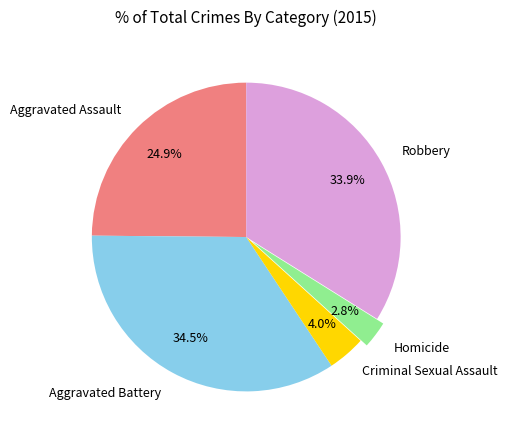

True or false: Aggravated Assault accounts for 25% of the total.

True